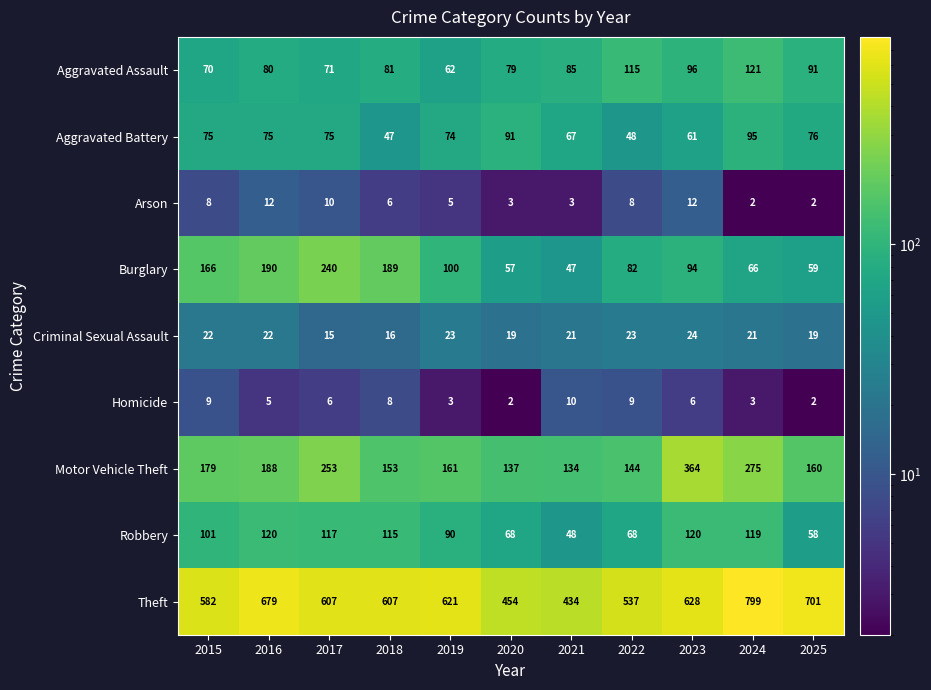

How many data points in Burglary are less than 94?

5